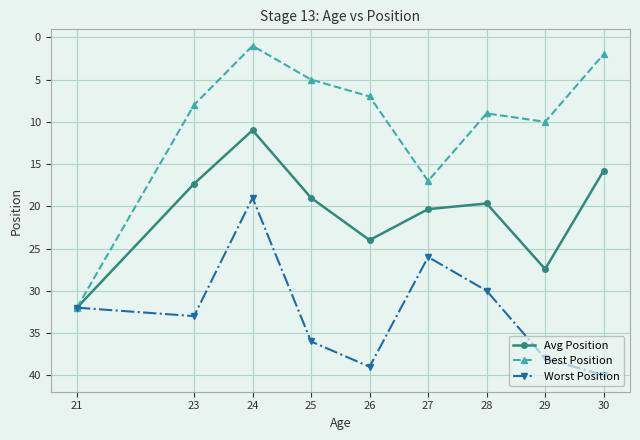

Which series has the largest range (max minus min)?

Best Position